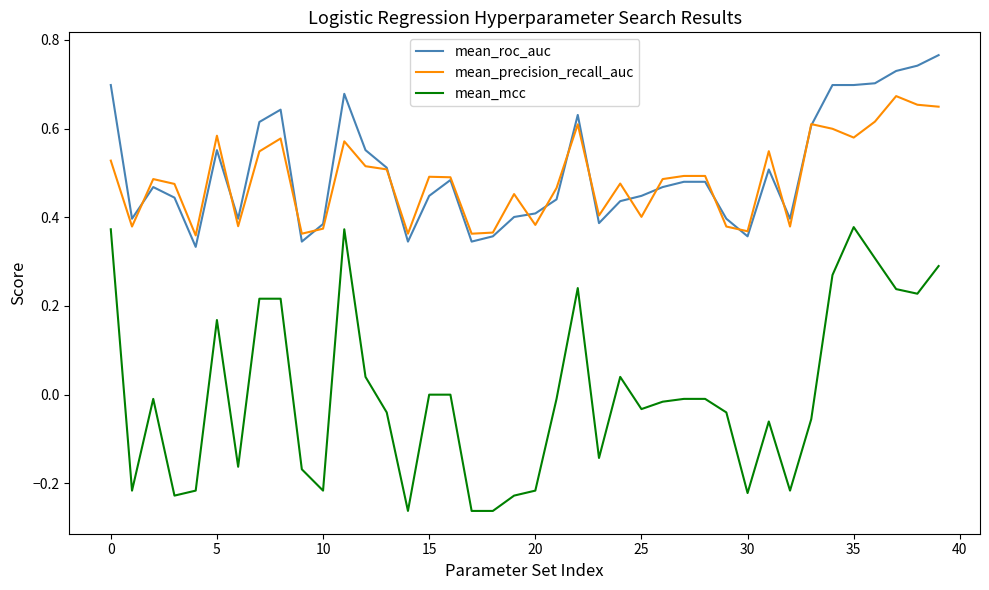

Which series has the largest range (max minus min)?

mean_mcc